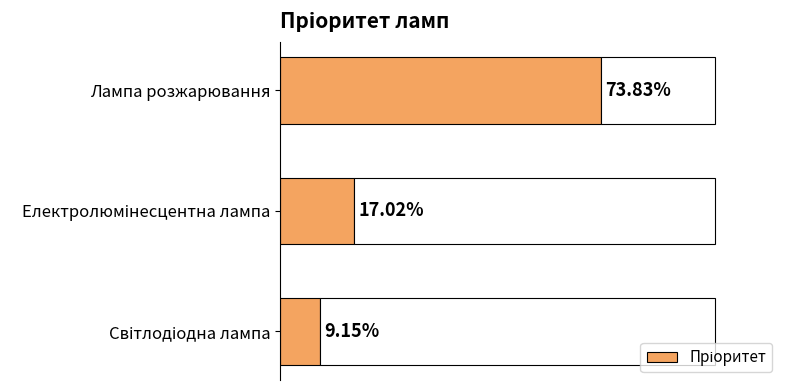

Are the bars horizontal?

Yes